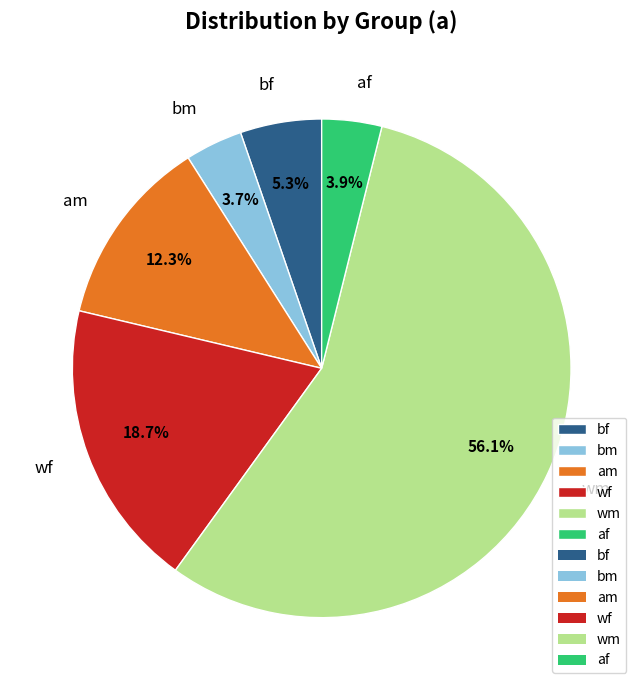

Count the number of slices in the pie.

6